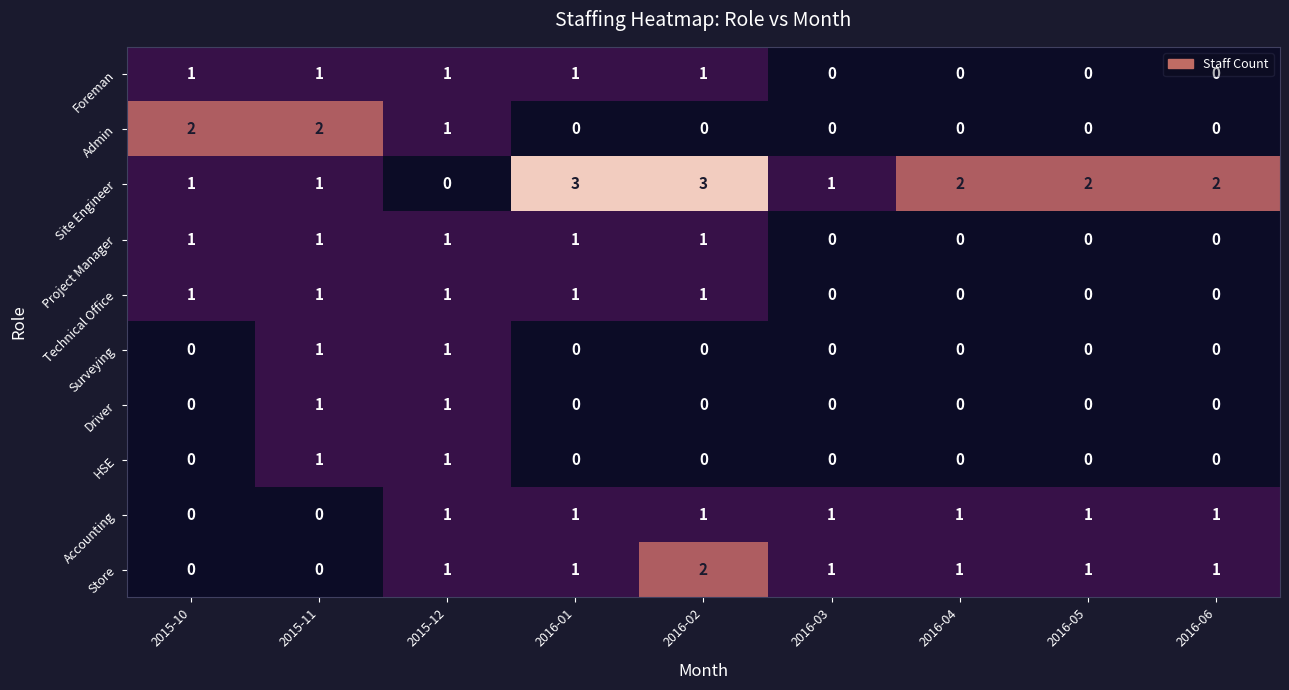

What is the sum of the Site Engineer values at 2016-01 and 2016-04?

5